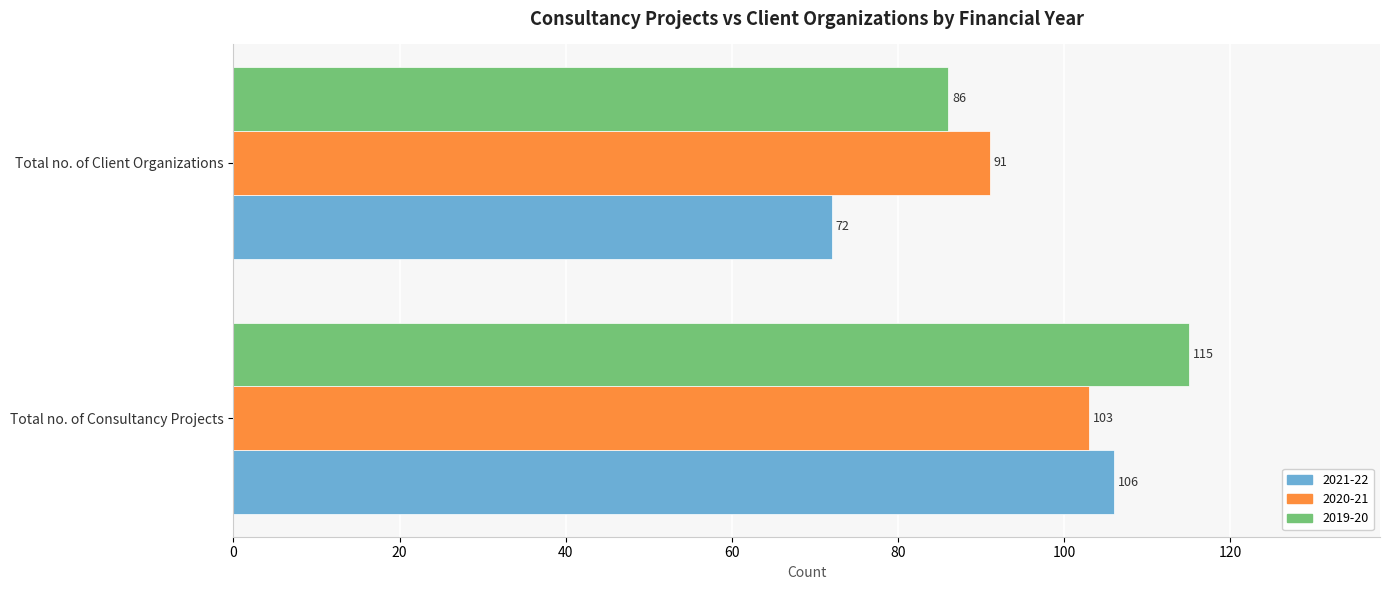

At which category does the chart reach its peak across all series?

Total no. of Consultancy Projects